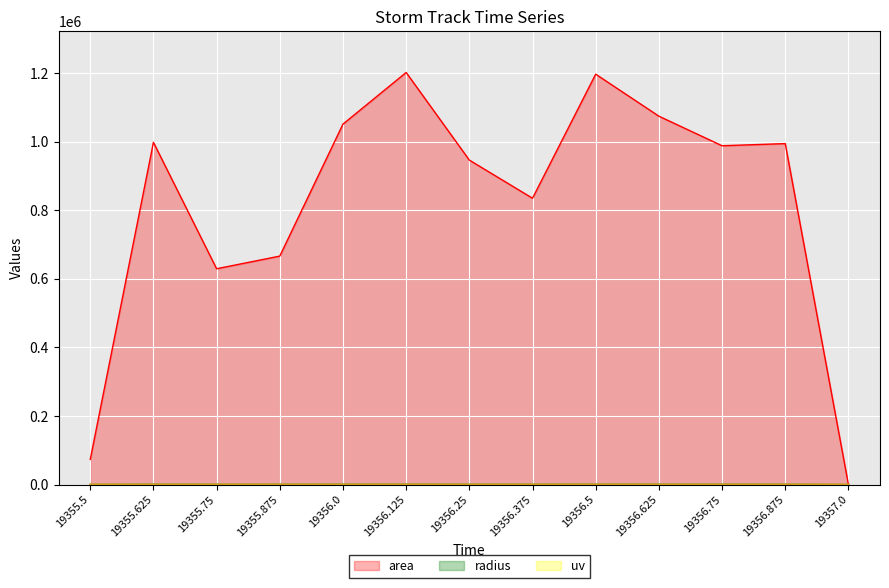

Is it true that uv equals 9.5 at 19356.25?

False